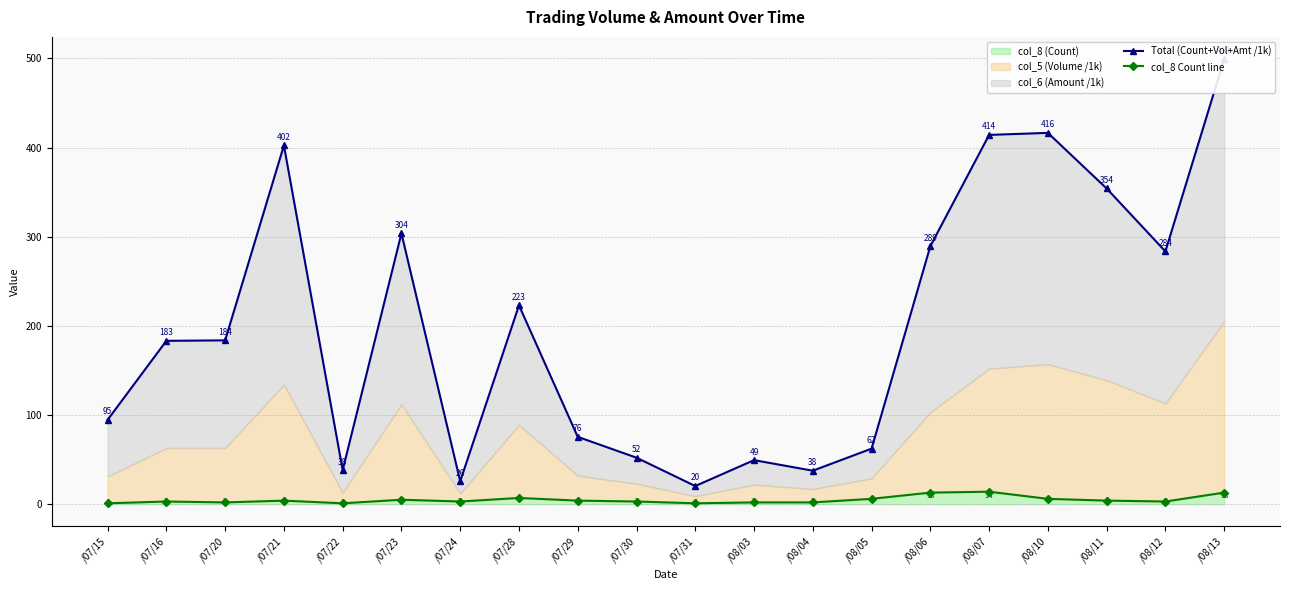

What is the difference between the col_8 Count line values at /07/21 and /08/13?

9.0